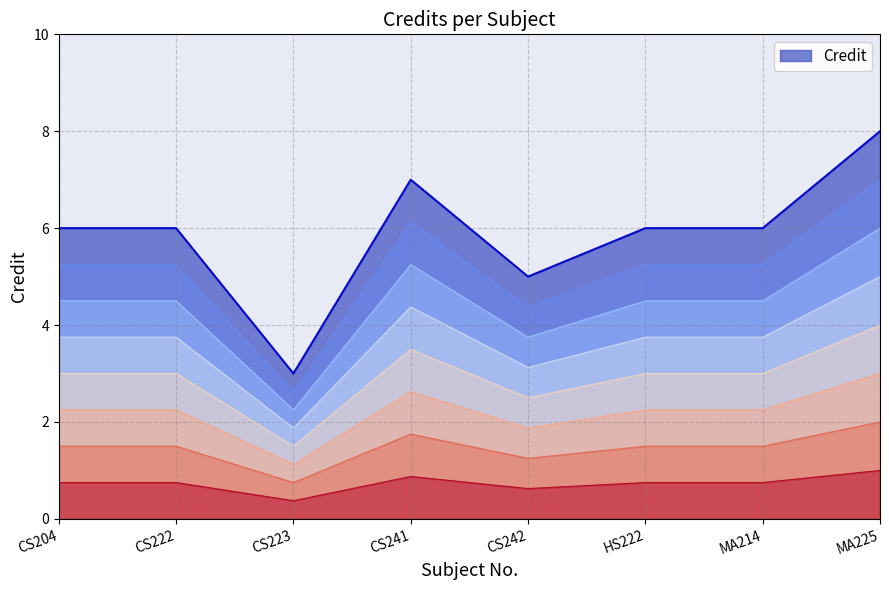

The value at CS223 is 3. True or false?

True